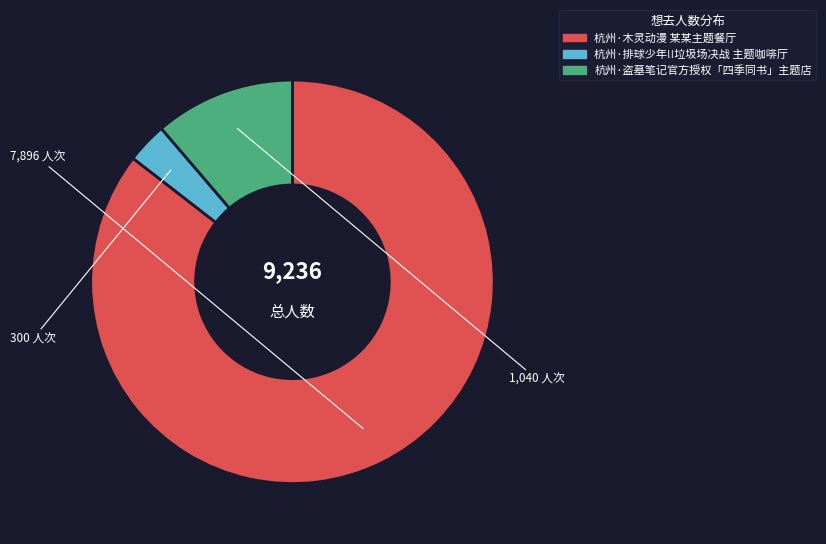

Between 杭州·盗墓笔记官方授权「四季同书」主题店 and 杭州·木灵动漫 某某主题餐厅, which is larger?

杭州·木灵动漫 某某主题餐厅